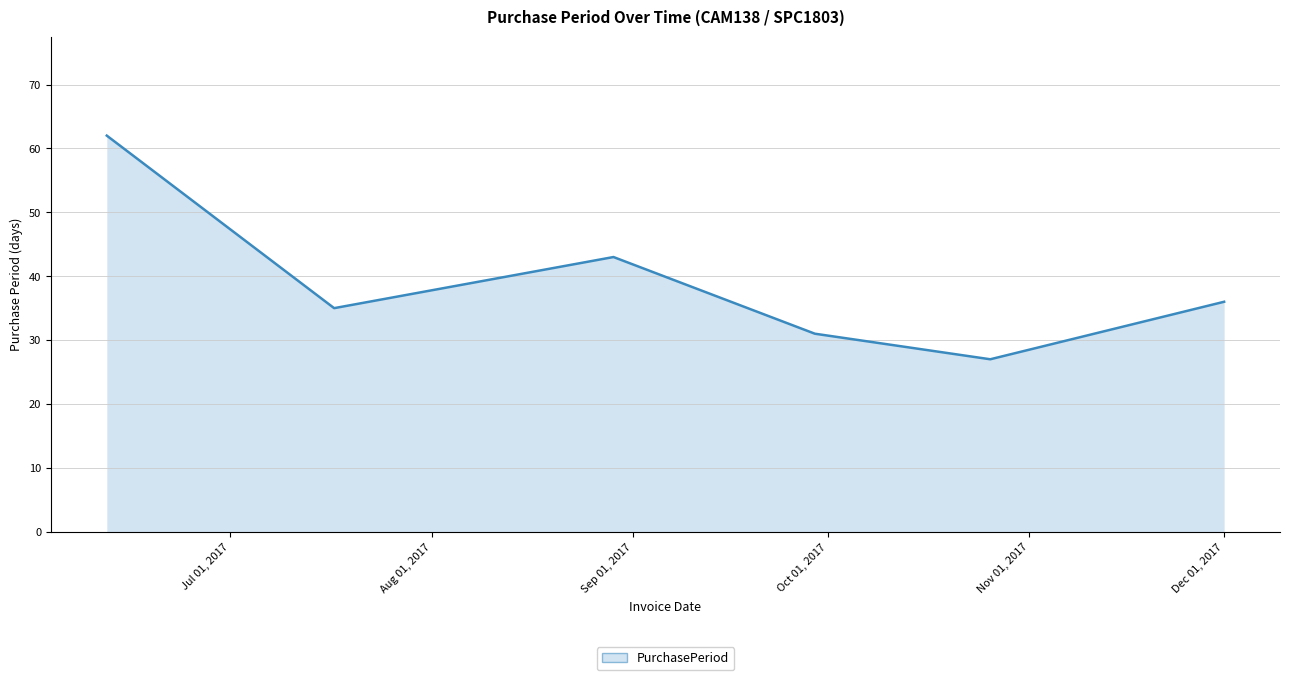

How many interior local valleys (lower than both neighbors) does the data have?

2